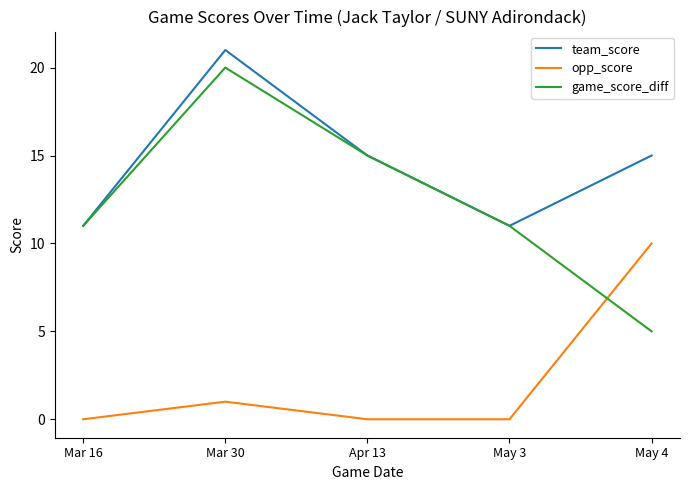

Which series has the largest total across all categories?

team_score